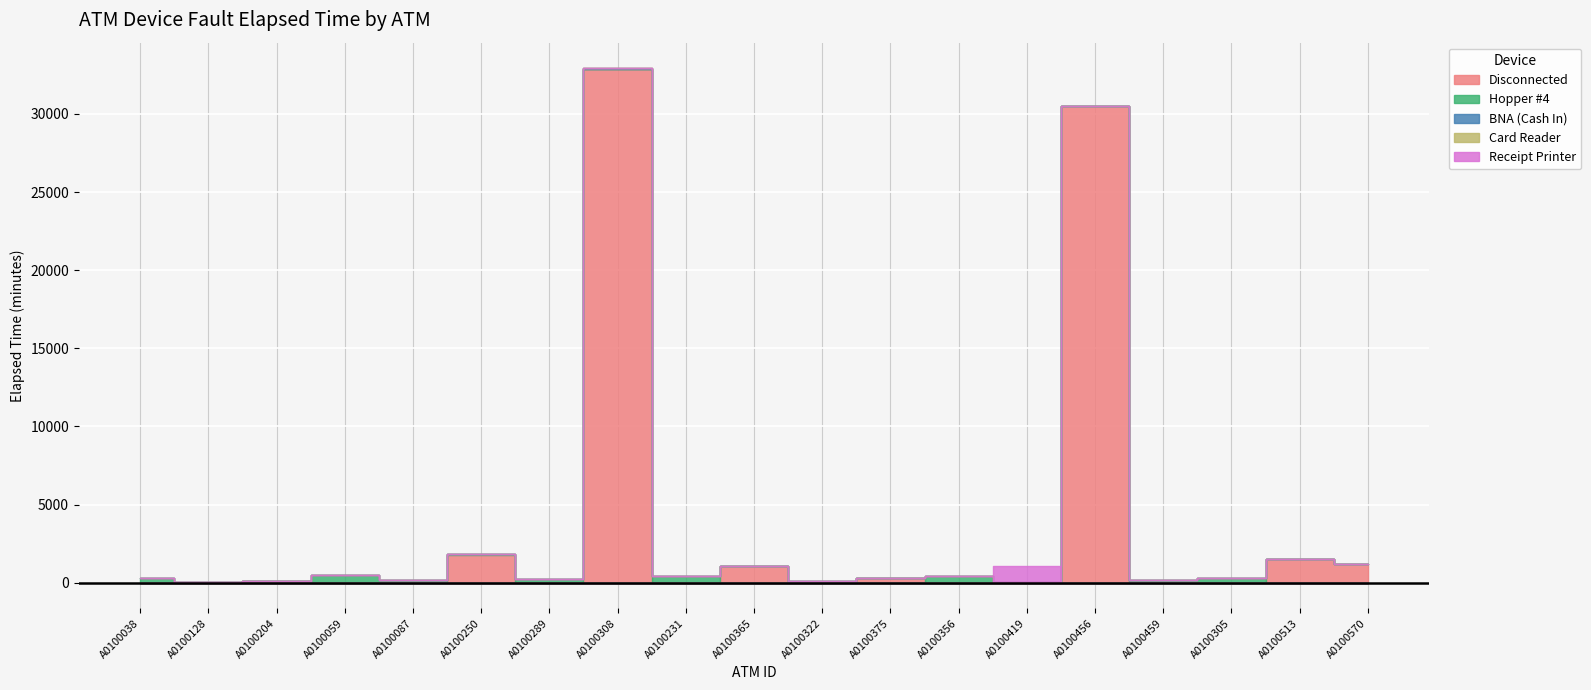

What position from the left is A0100204?

3